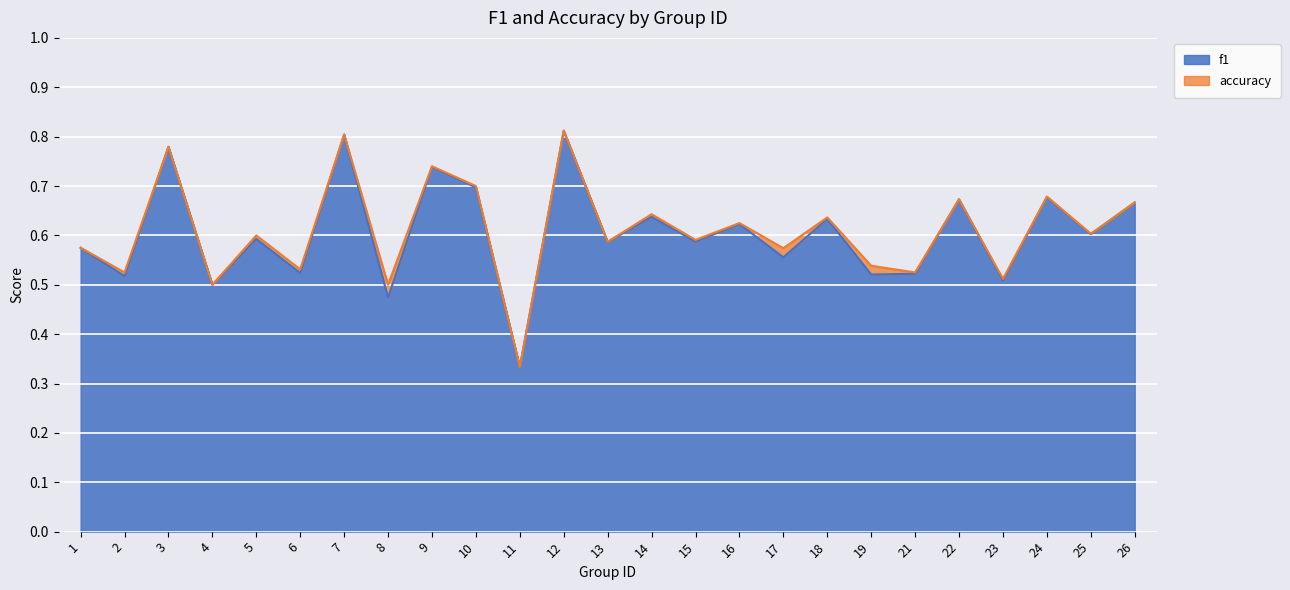

At which label does accuracy reach its peak?

12